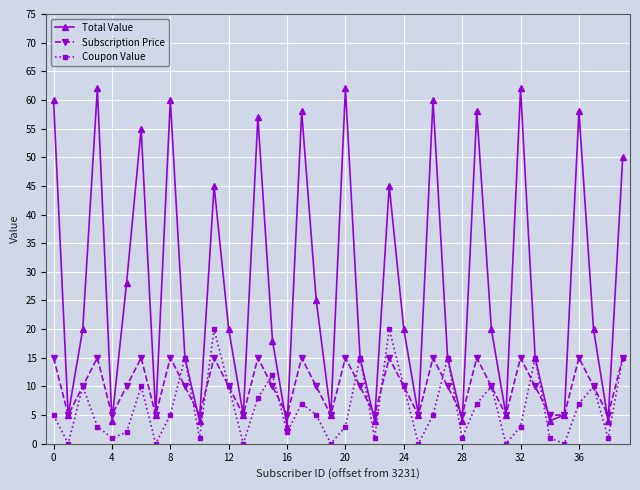

True or false: Subscription Price has more than 1 points higher than both neighbors.

True